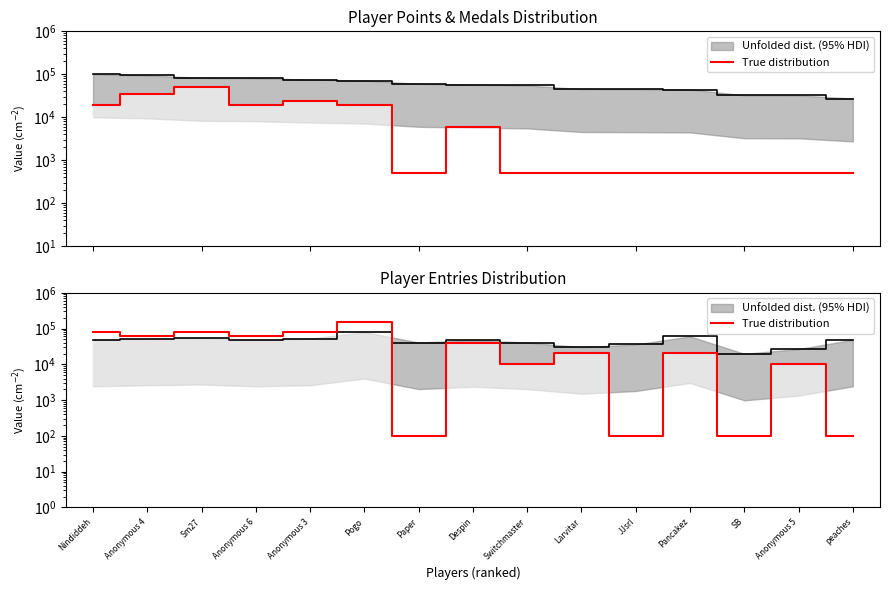

The chart shows a value of 38342 at Anonymous 4. True or false?

False